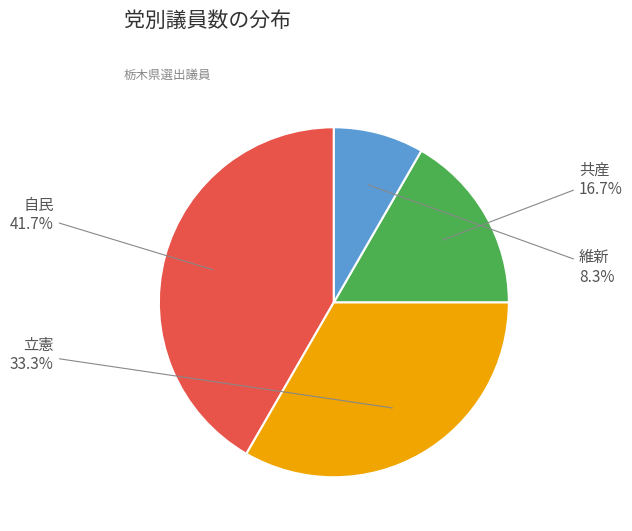

Does 自民 account for over 50% of the chart?

No